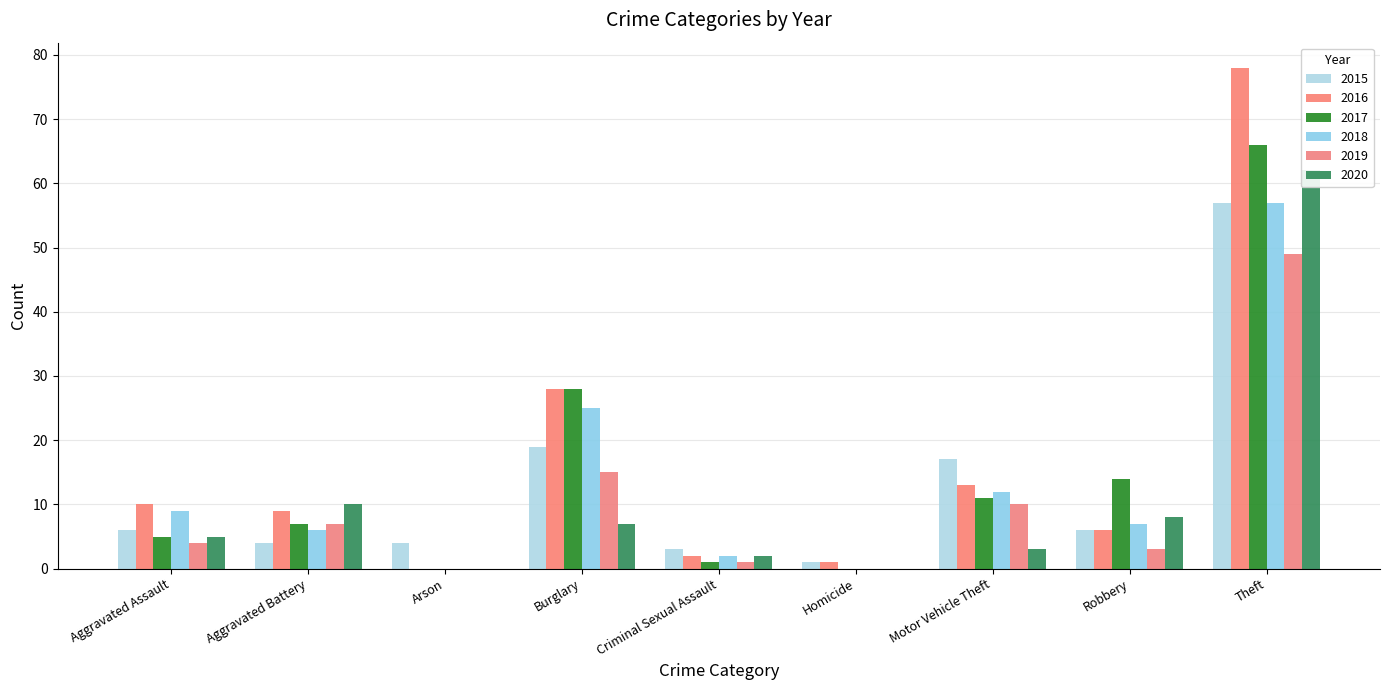

Which series has the largest total across all categories?

2016